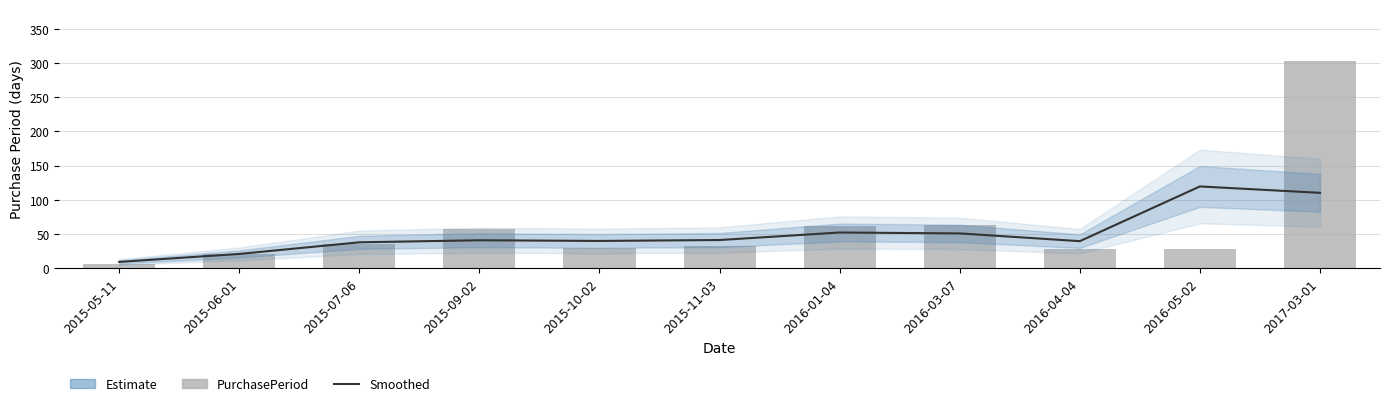

What is the sum of all PurchasePeriod values?

667.0